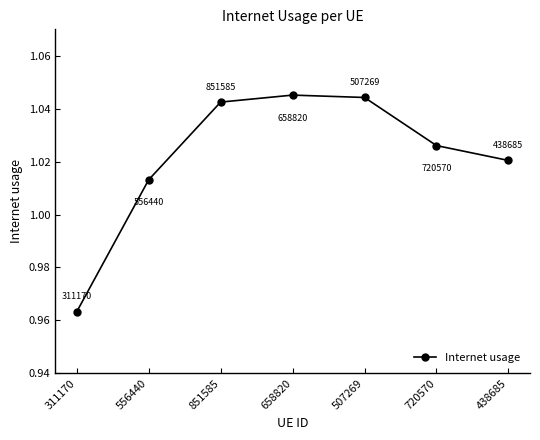

What position from the right is 851585?

5